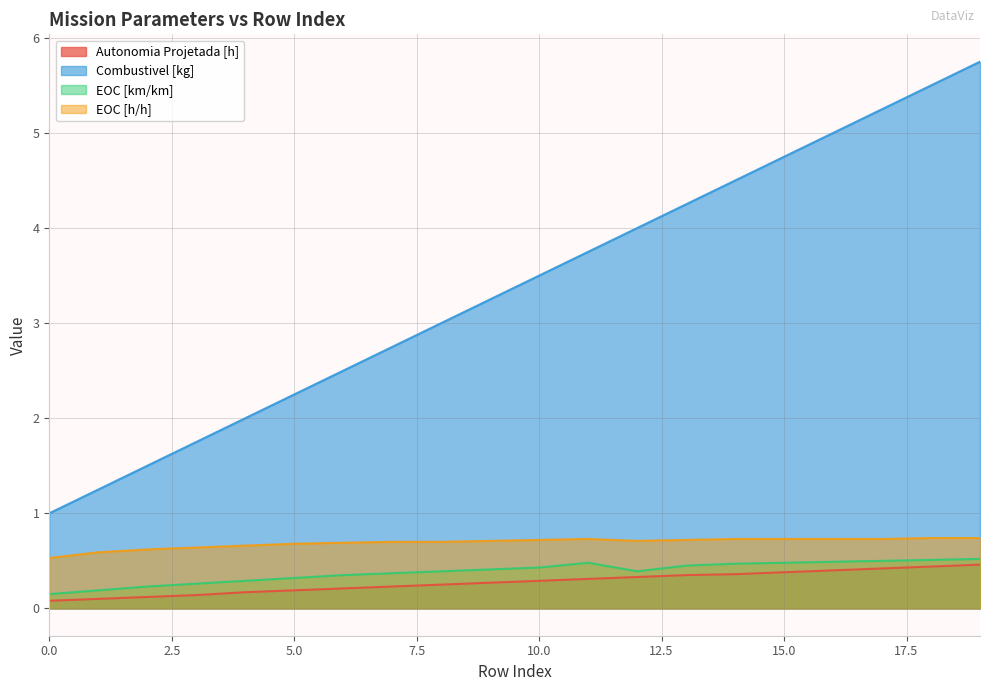

The EOC [h/h] series shows 1.2 at 5.0. True or false?

False